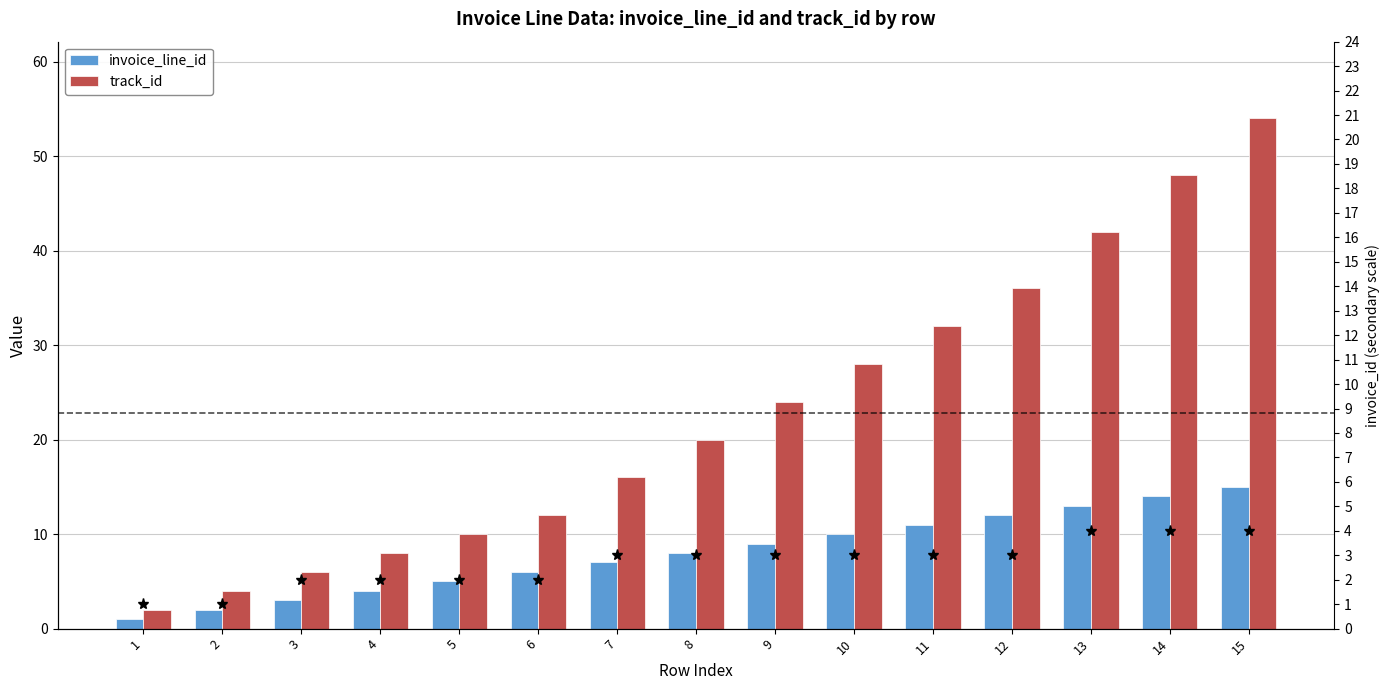

How many groups of bars are there?

15